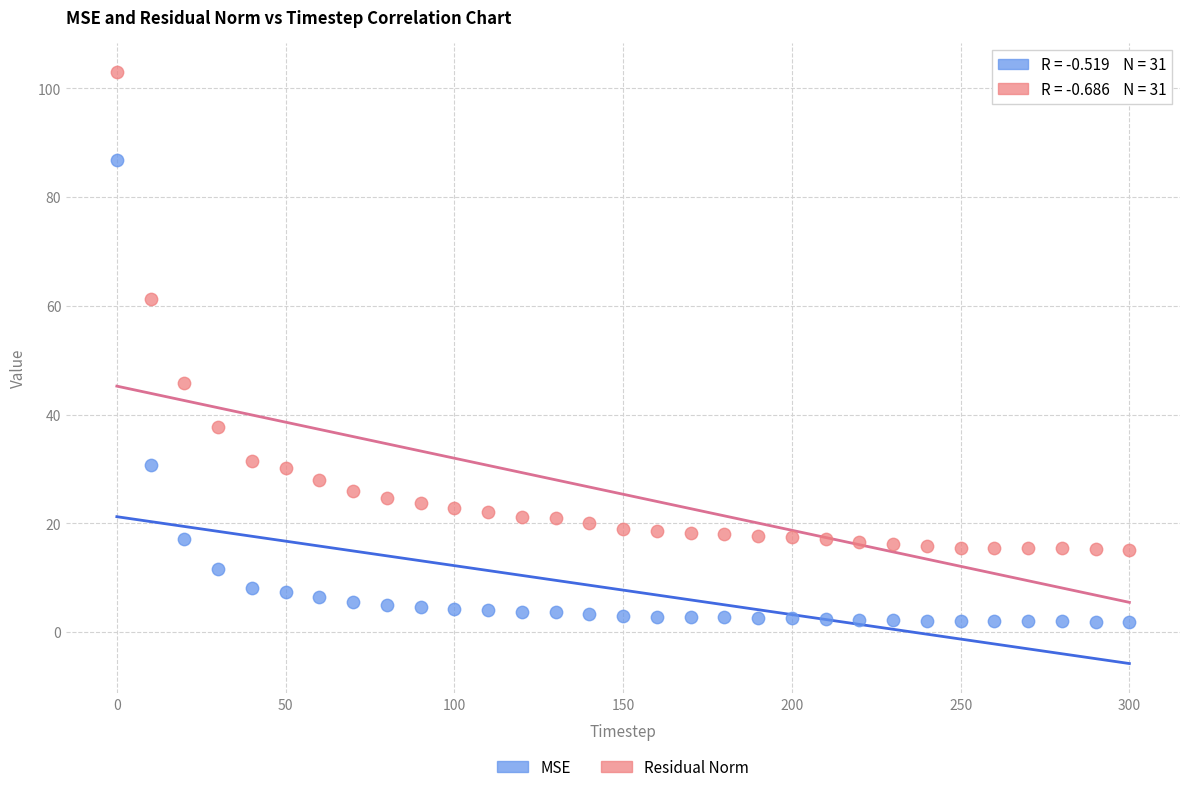

What is the X range (max minus min) for the scatter plot?

300.0